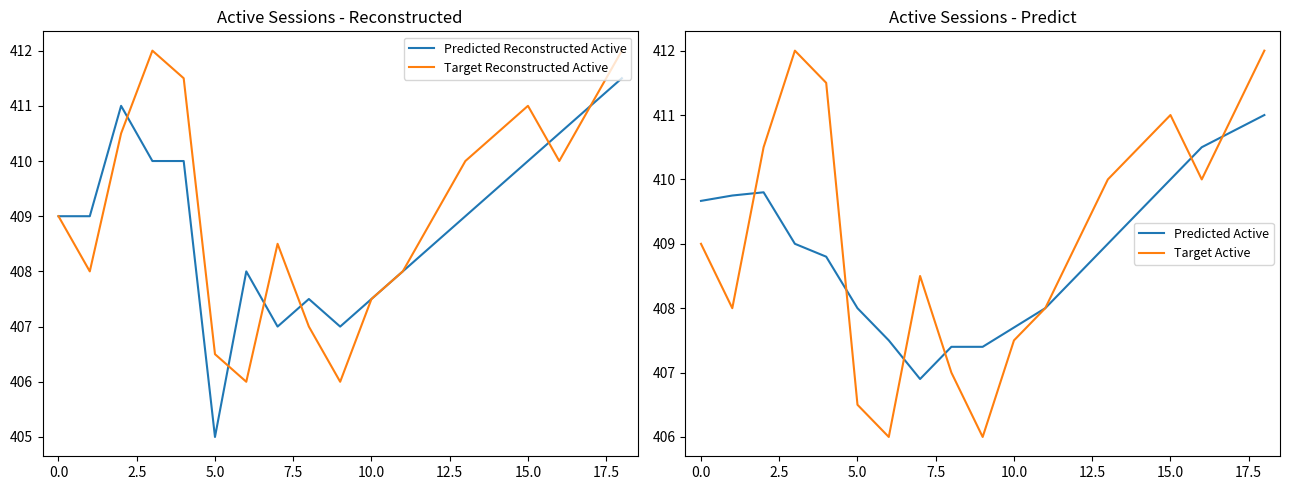

Rank the series by their maximum value, from lowest to highest.

Predicted Active, Predicted Reconstructed Active, Target Reconstructed Active, Target Active